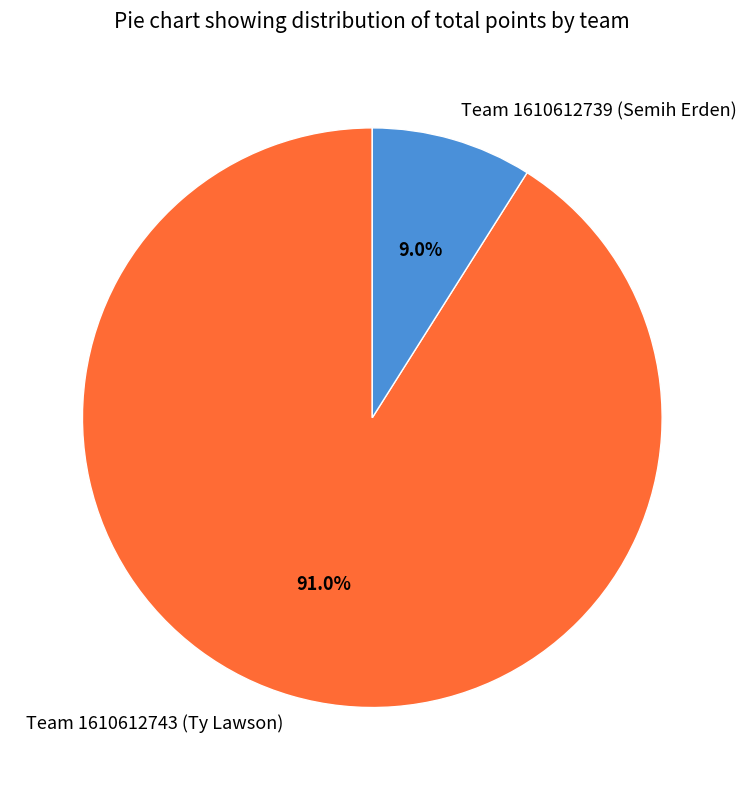

What percentage is the Team 1610612743 (Ty Lawson) slice, to the nearest percent?

91%